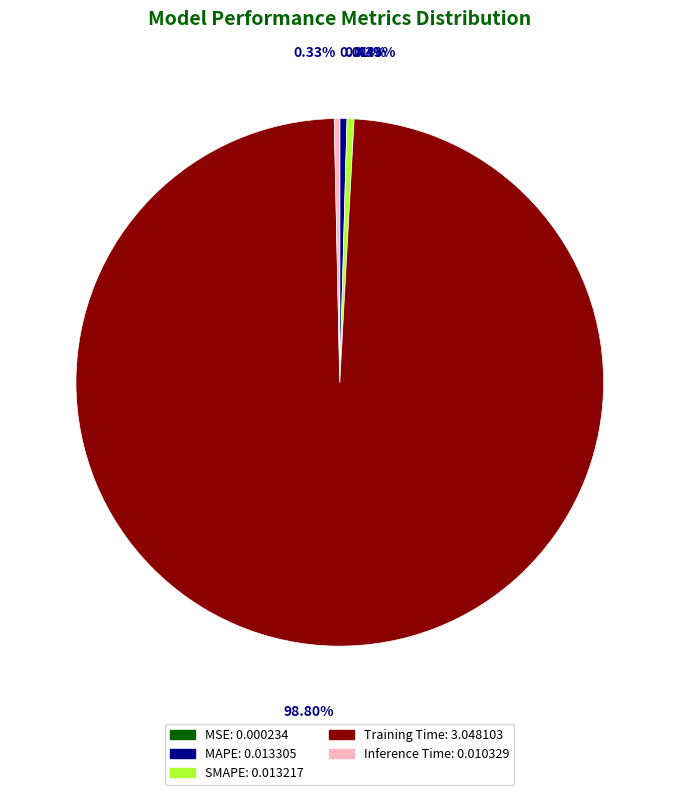

To the nearest percent, what is the combined percentage of Inference Time and MAPE?

1%